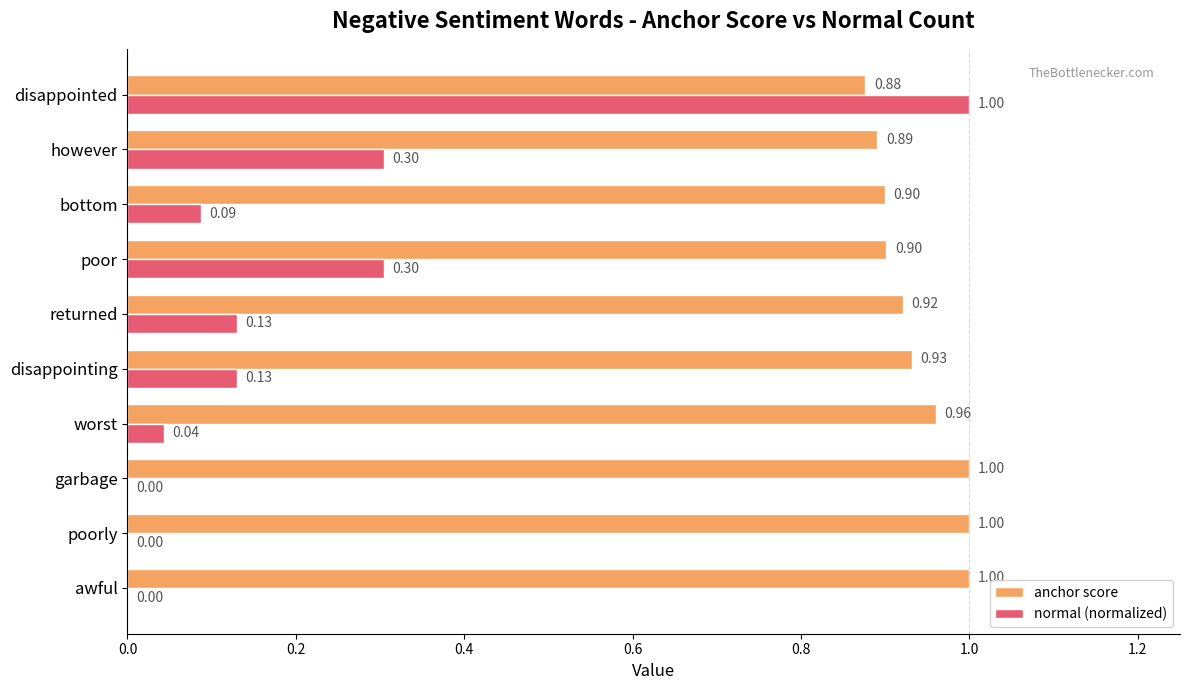

What is the sum of the normal (normalized) values at garbage and disappointed?

1.0